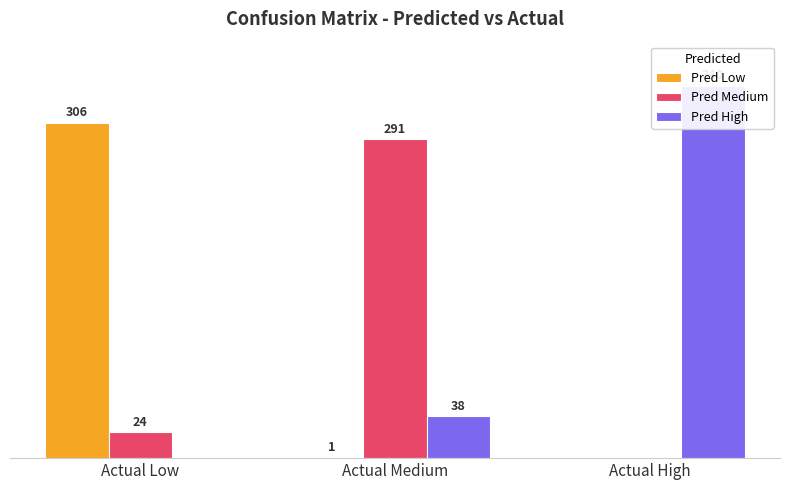

At which label does Pred Low reach its minimum?

Actual High